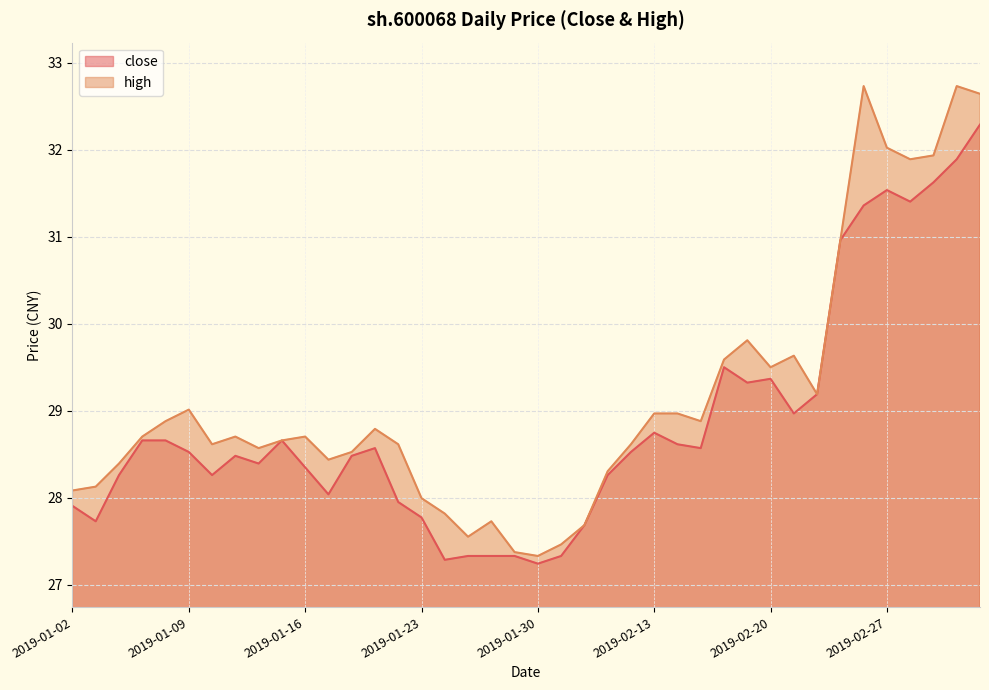

At which label does high reach its peak?

2019-02-26